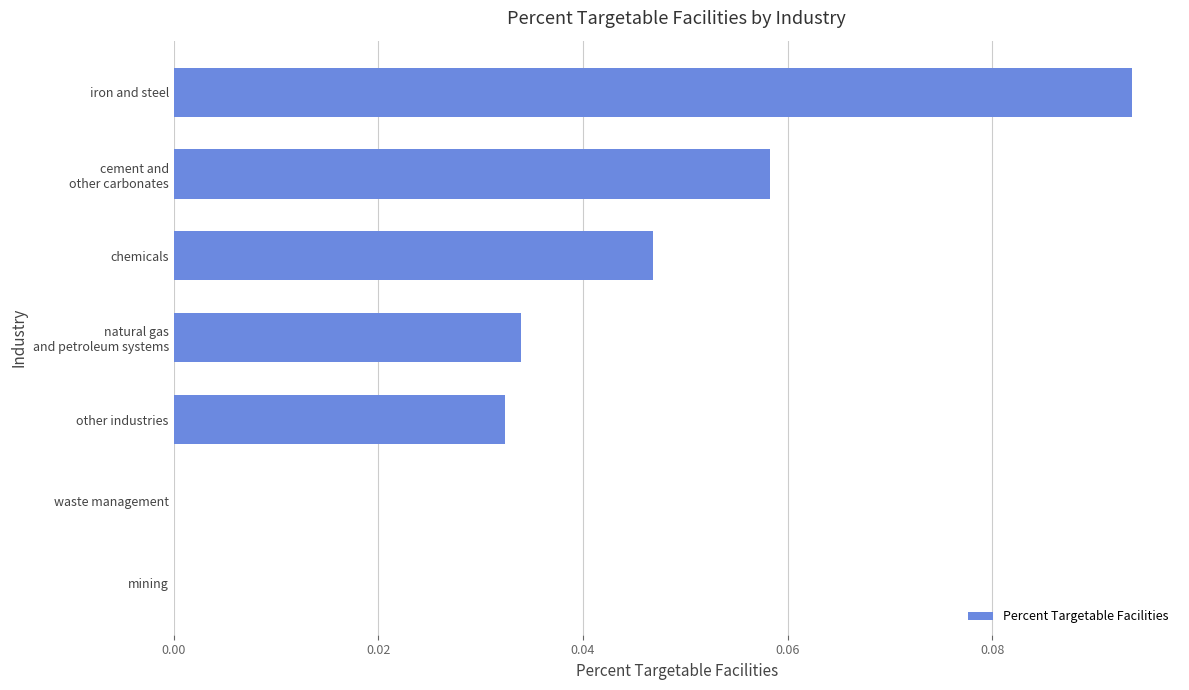

Between other industries and waste management, which is larger?

other industries